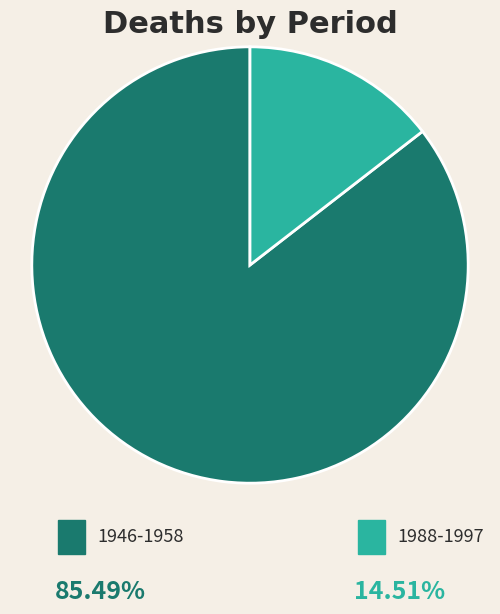

Does any single category account for the majority?

Yes